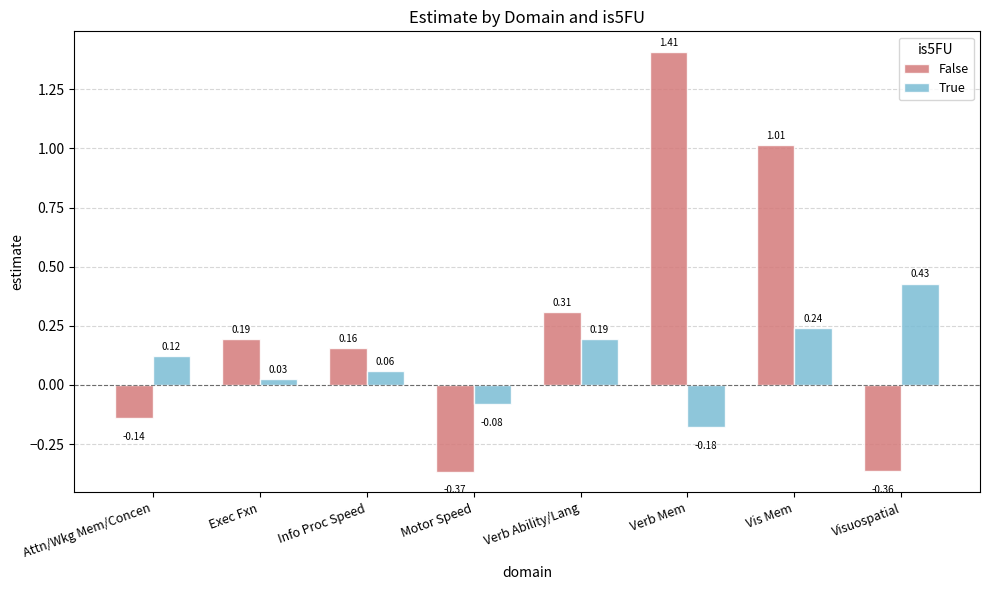

At which label does True reach its peak?

Visuospatial